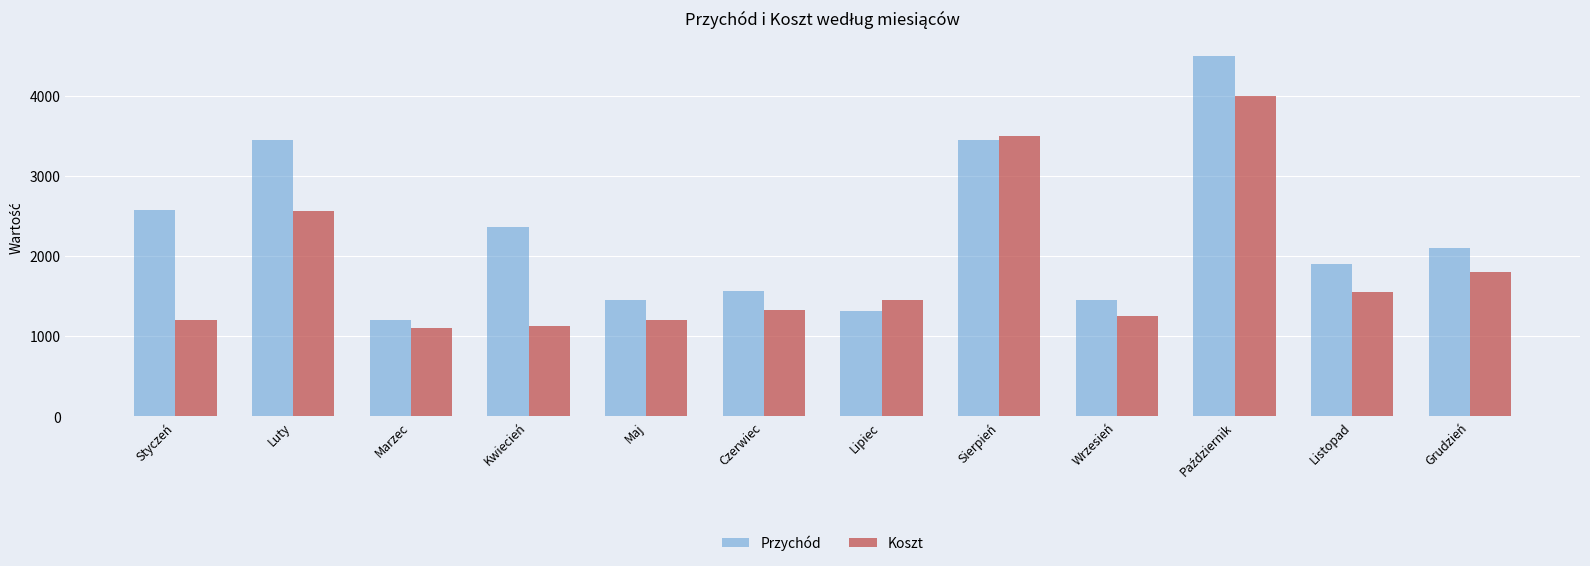

Rank the series by their average value, from highest to lowest.

Przychód, Koszt